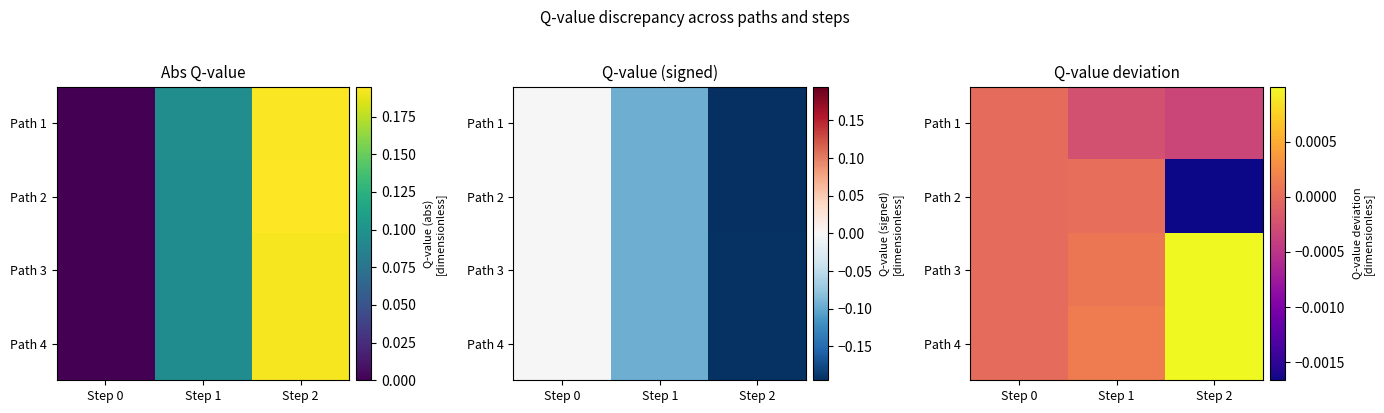

At which label is Path 3 closest to 0?

Step 0